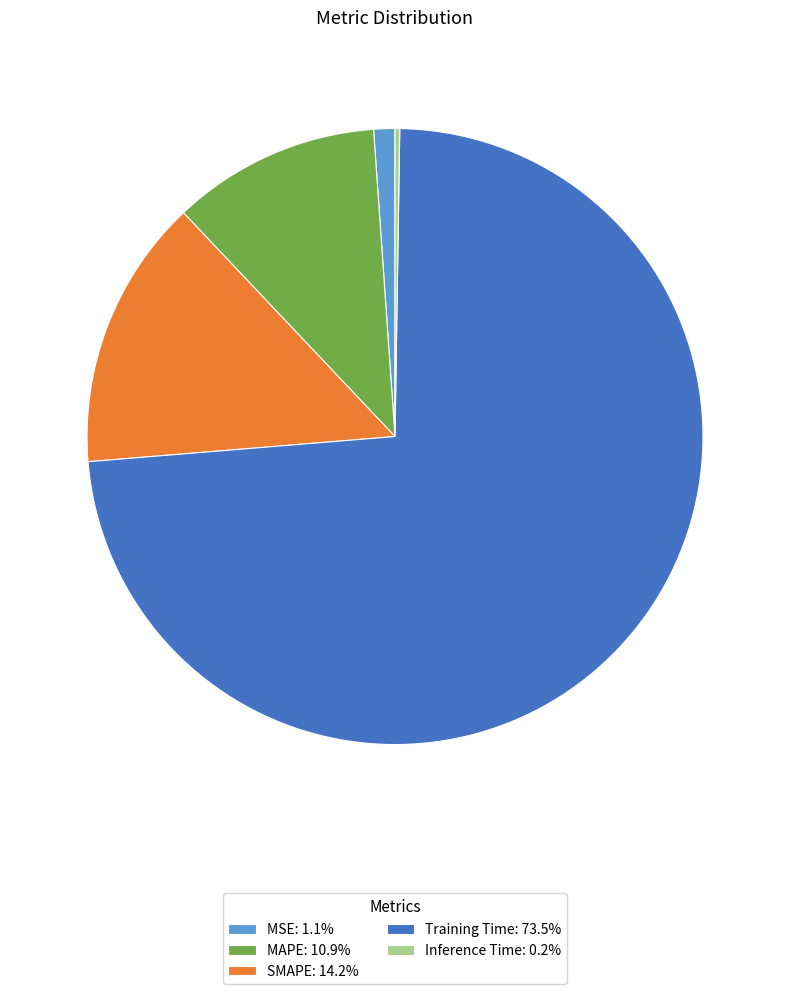

Is there a majority slice in this chart?

Yes